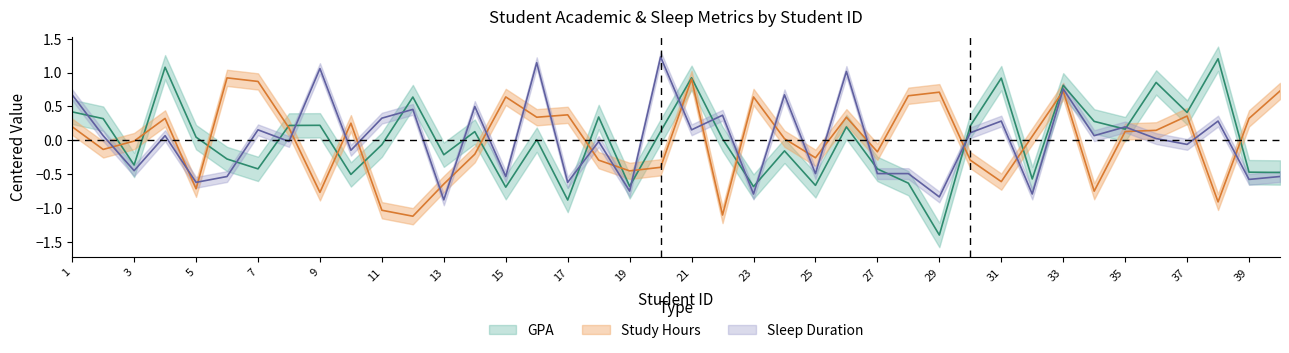

True or false: Sleep_Duration and Study_Hours cross at least once.

True